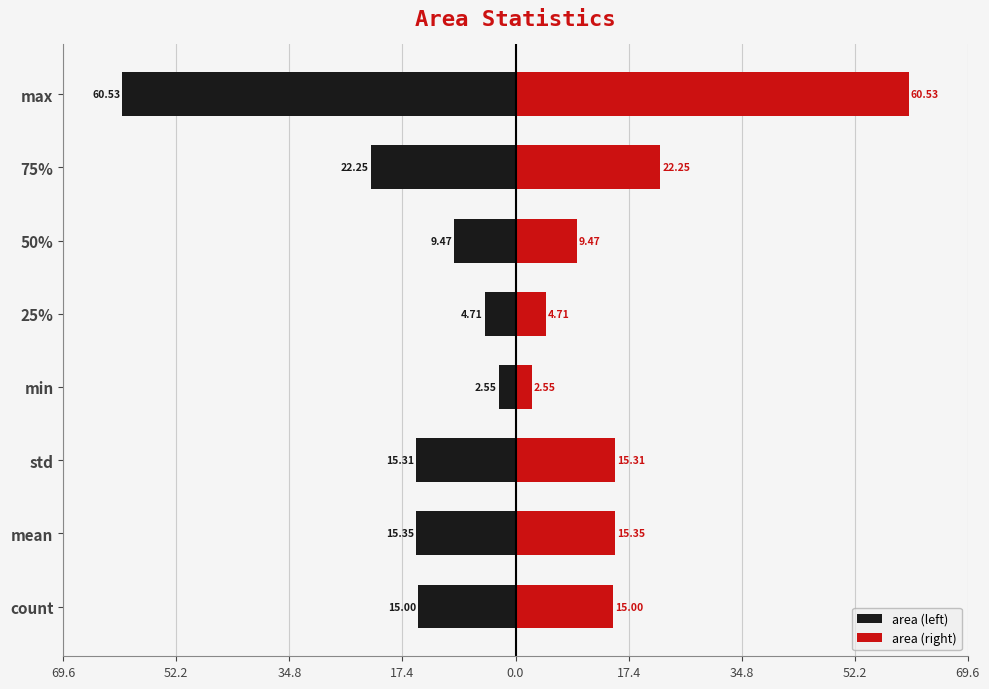

Is the value of area (right) at 25% greater than the value of area (left) at 50%?

Yes